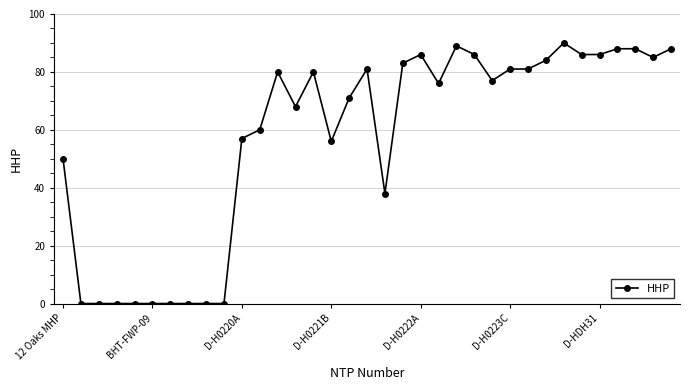

What is the value of the 31st point from the left?

86